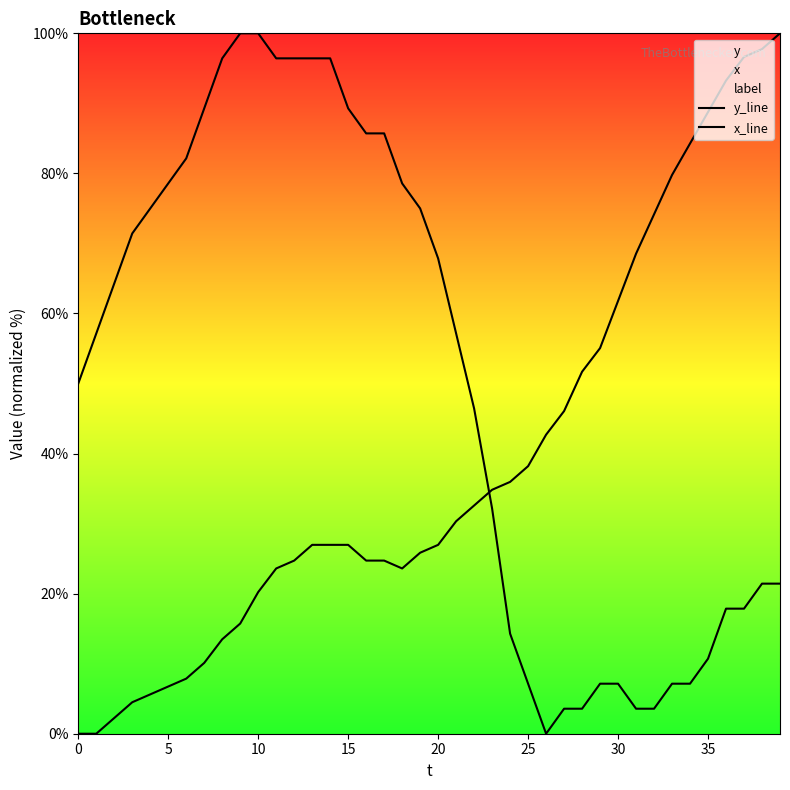

Read the x_line value at 19.

75.0